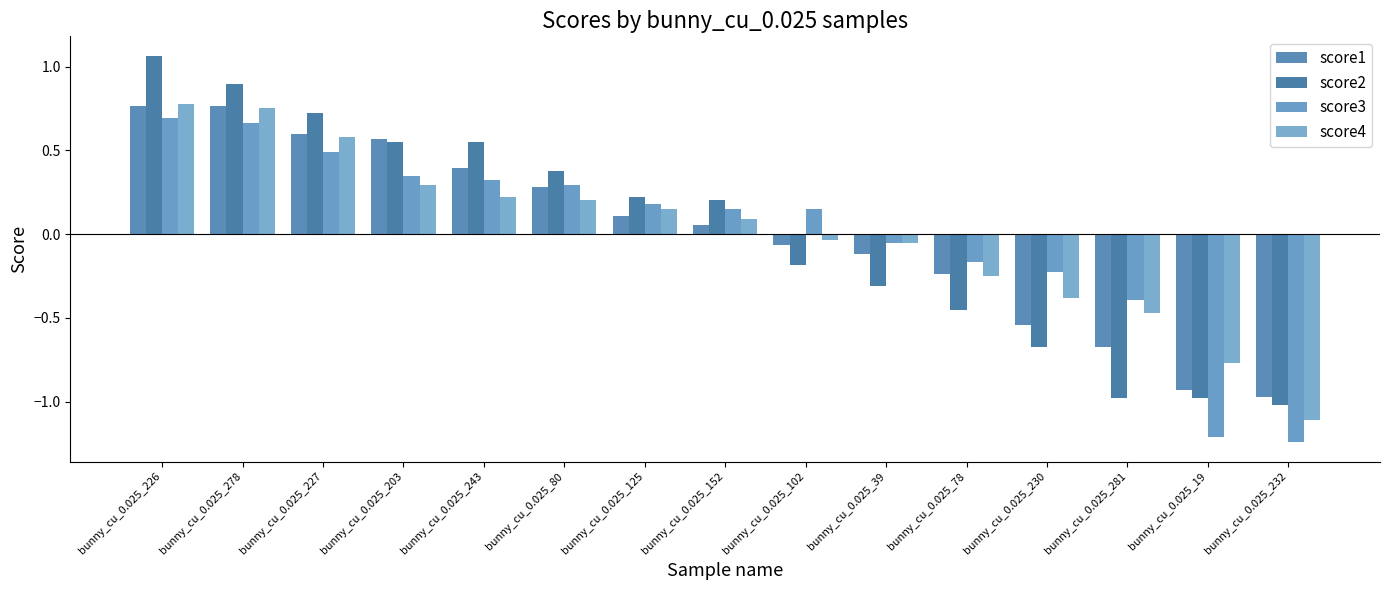

At which label does score4 first exceed 0?

bunny_cu_0.025_226